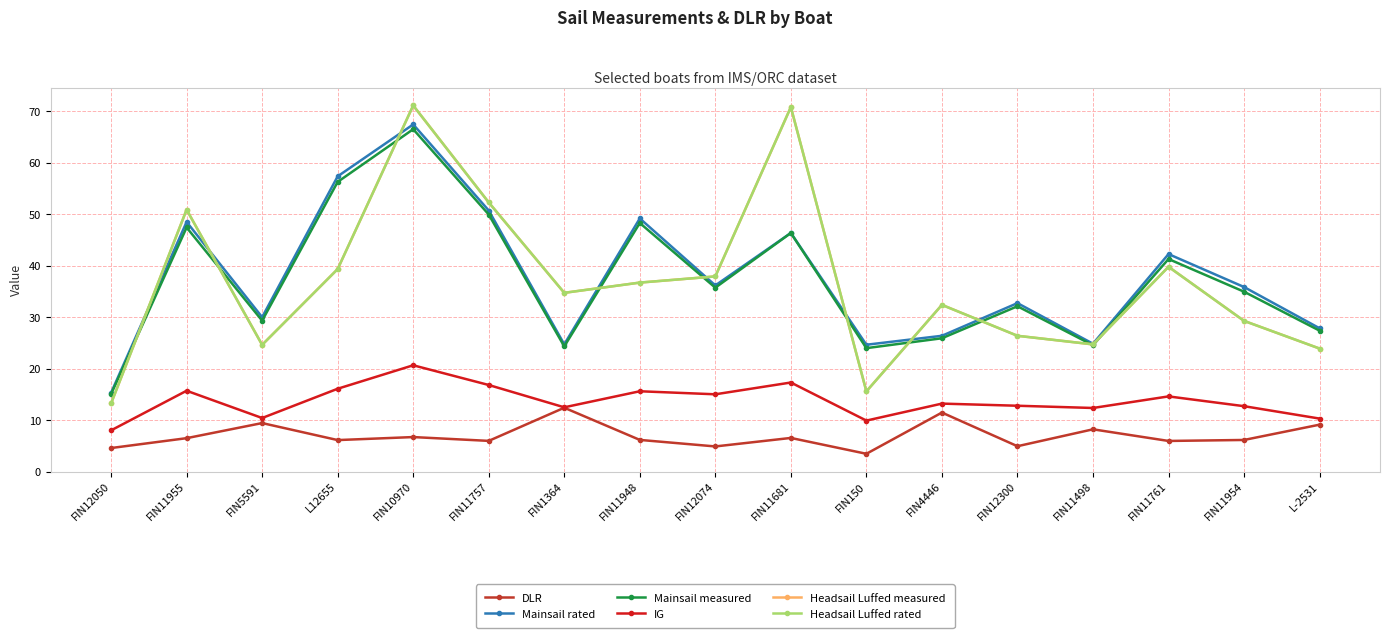

Does the chart have visible grid lines?

Yes